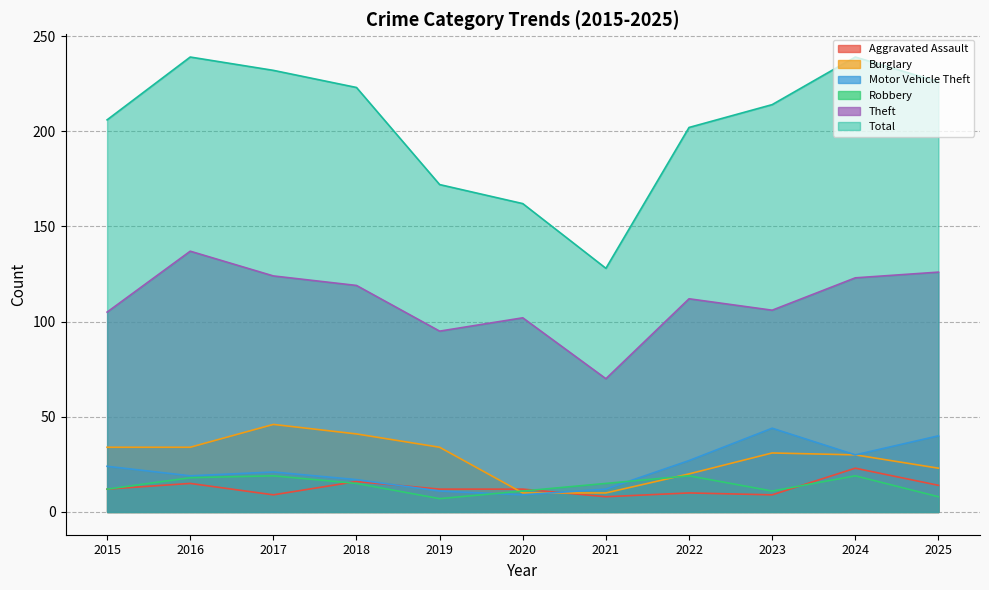

How many lines are shown in the chart?

6